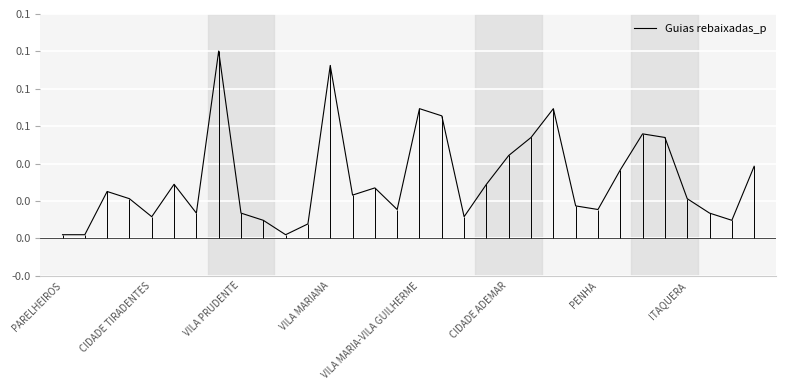

Where is the data nearest to the value 0?

PARELHEIROS